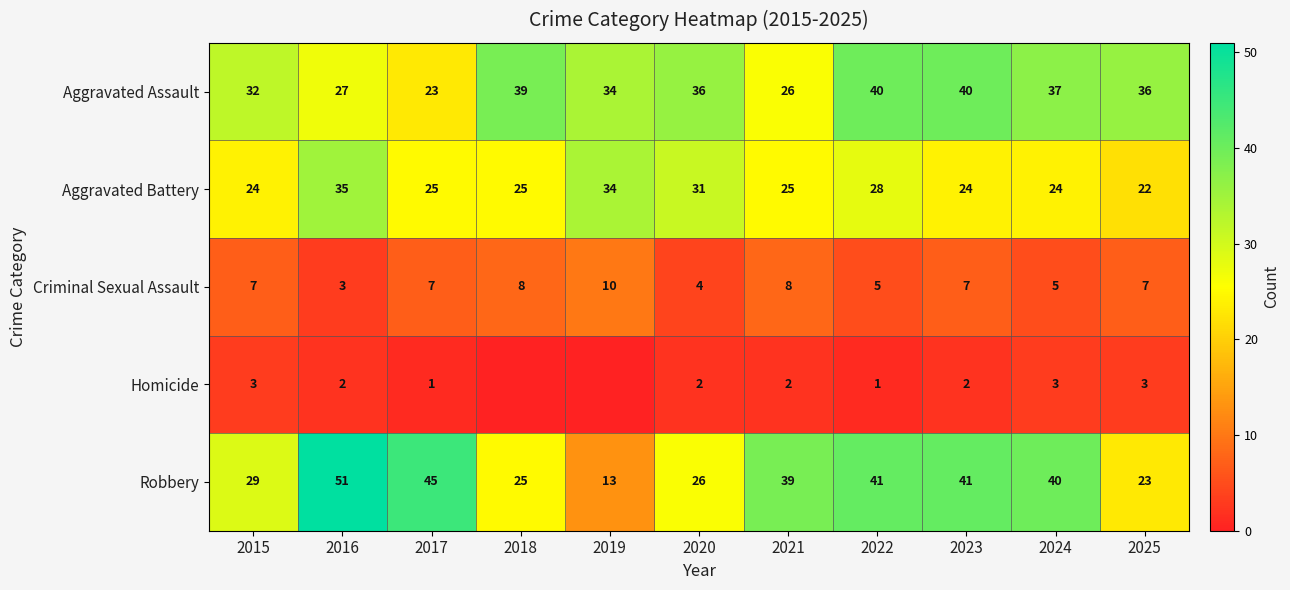

The Criminal Sexual Assault series shows 5 at 2024. True or false?

True